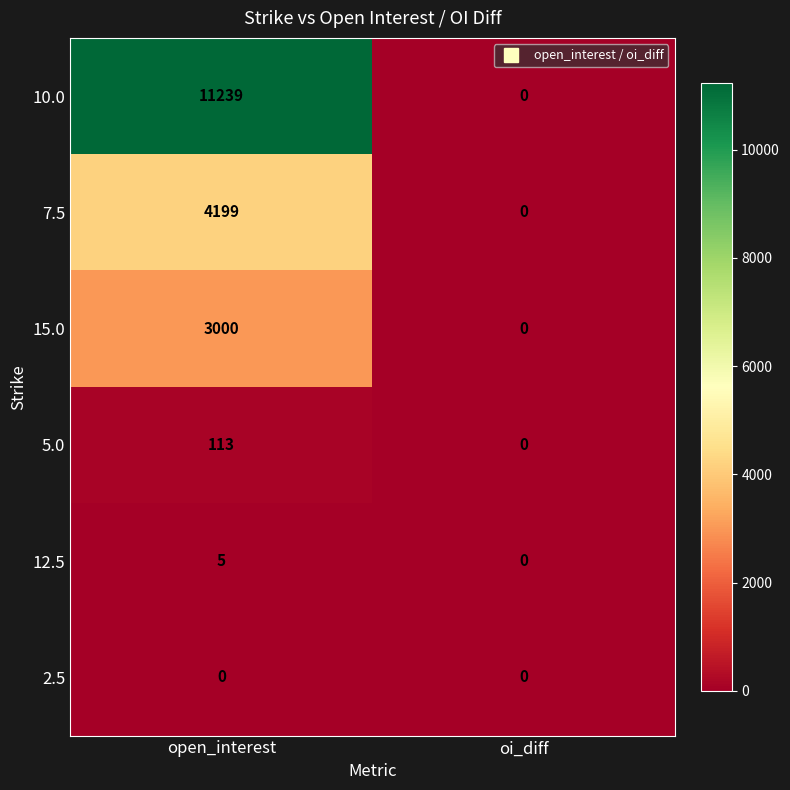

What is the approximate value of 15.0 at open_interest, to the nearest 10?

3000